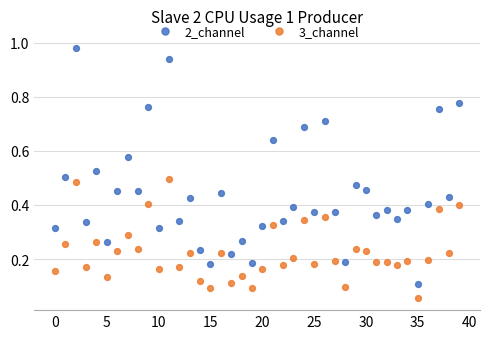

Which series contains the lowest Y value?

3_channel